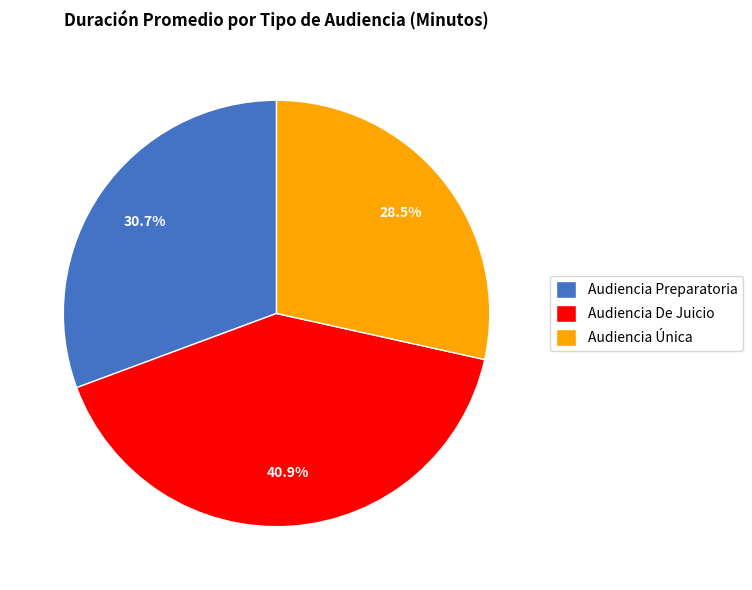

How many slices are in this pie chart?

3